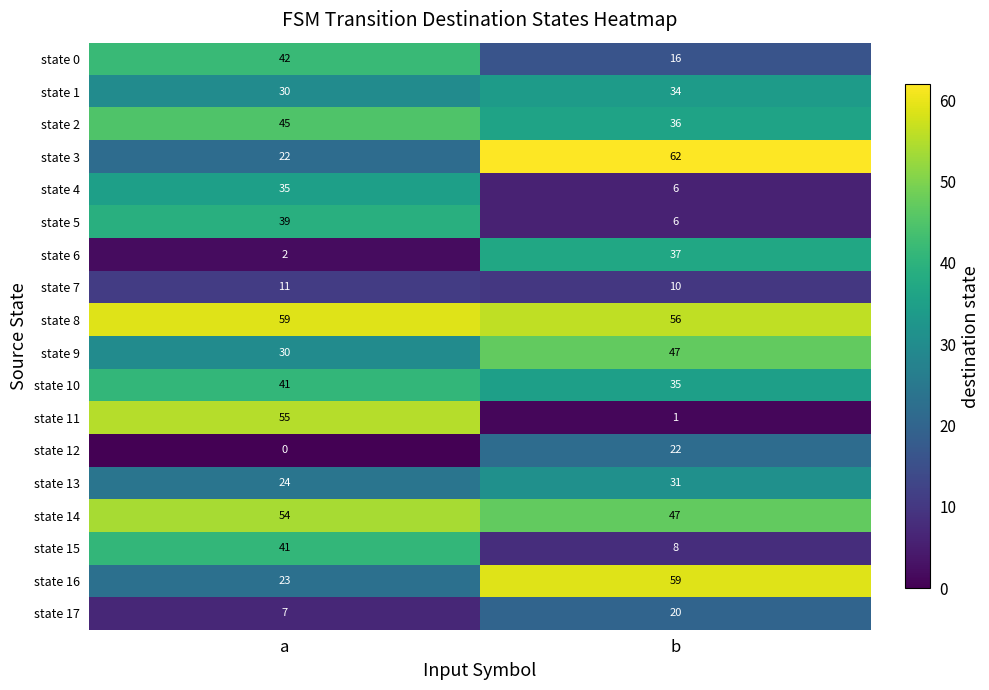

Which label corresponds to the largest value in the chart?

b